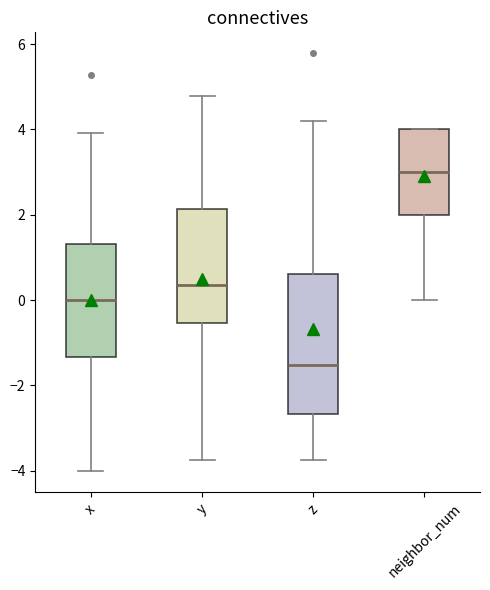

Reading left to right, read every box against the y-axis: the position of its median line, the range the box covers, and the ends of its whiskers. The values are not printed on the chart, so give them approximately, as read against the axis.

x: median 0.0, box -1.4 to 1.4, whiskers -4.0 to 4.0
y: median 0.4, box -0.6 to 2.2, whiskers -3.8 to 4.8
z: median -1.6, box -2.6 to 0.6, whiskers -3.8 to 4.2
neighbor_num: median 3.0, box 2.0 to 4.0, whiskers 0.0 to 4.0